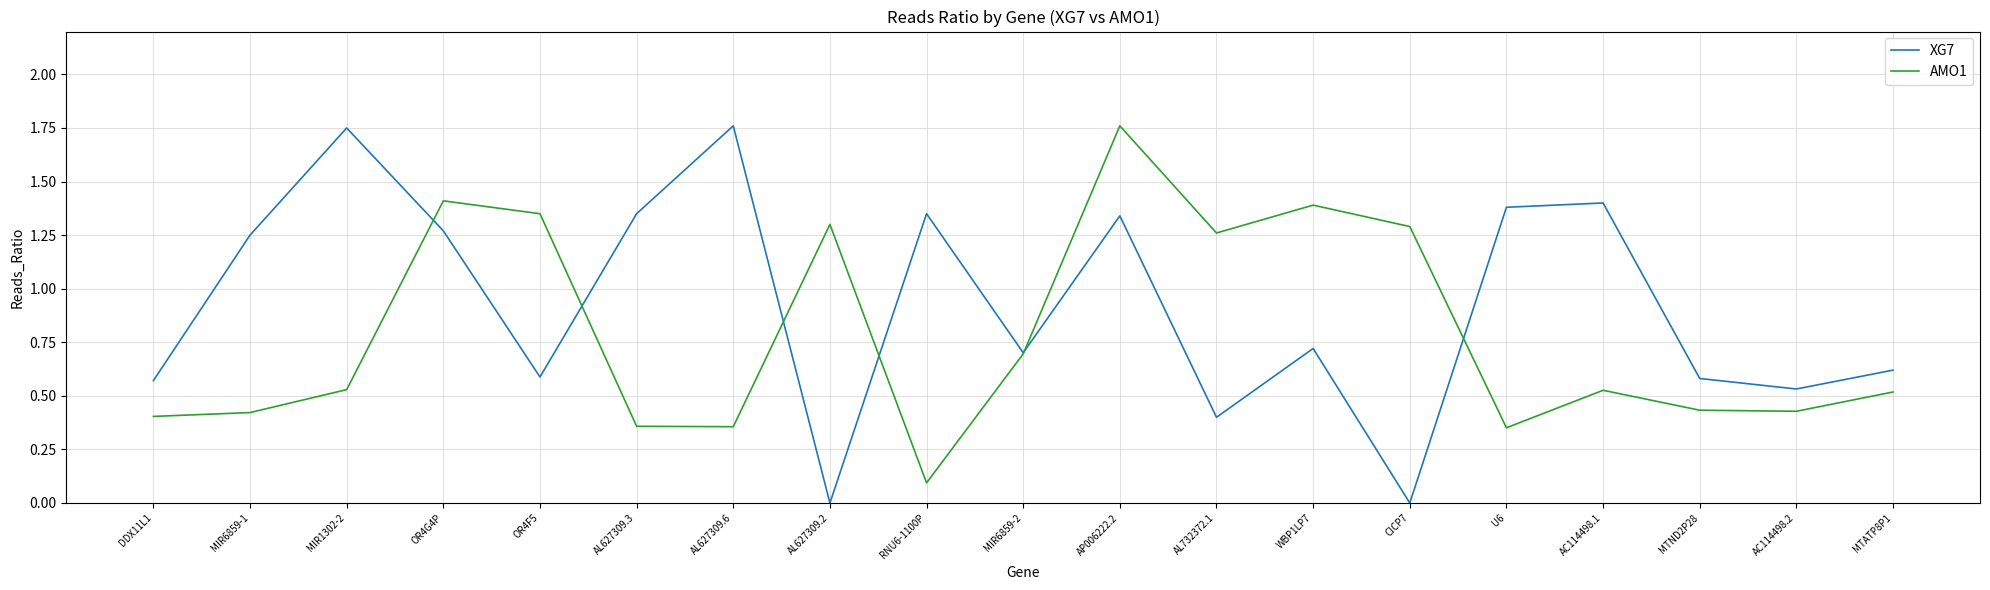

What are all the series names shown in the legend?

XG7, AMO1